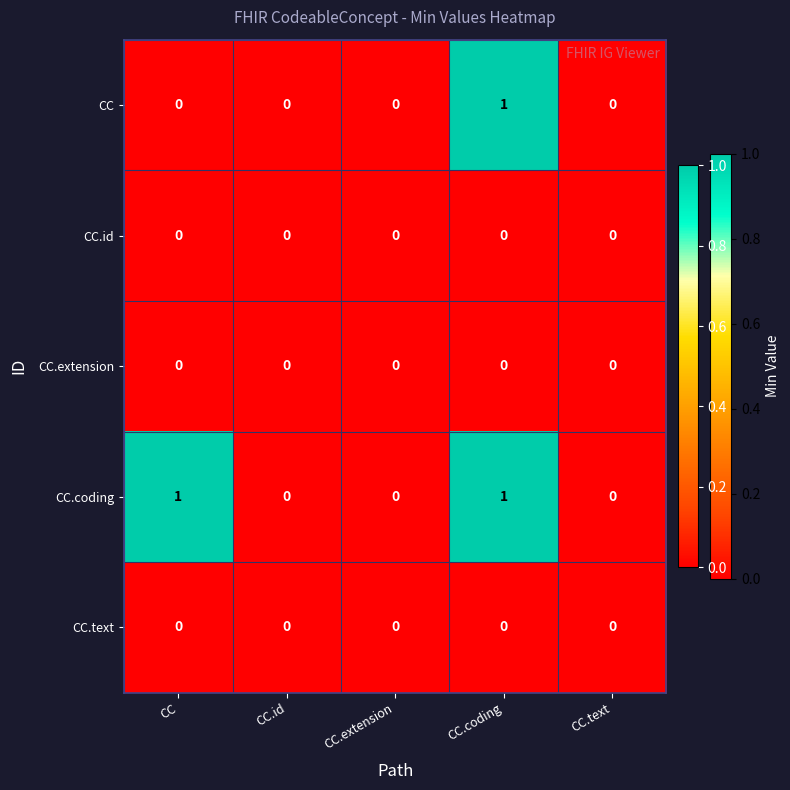

Between CC and CC.id, which series saw the biggest shift?

CC.coding